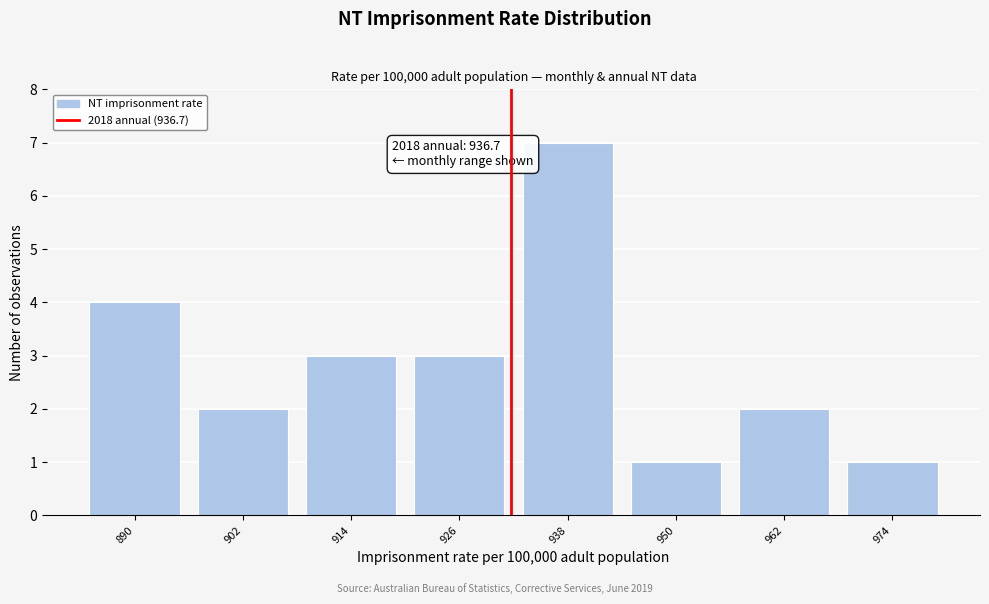

Reading right to left, list all the values displayed in this chart.

974=1	962=2	950=1	938=7	926=3	914=3	902=2	890=4